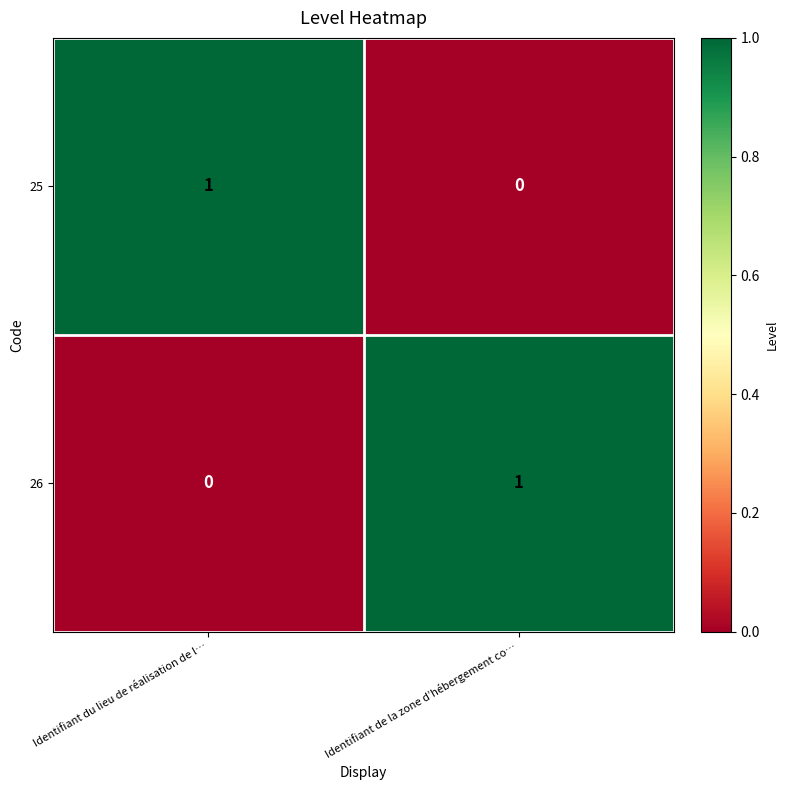

Which category has the highest value in the 25 series?

Identifiant du lieu de réalisation de l…